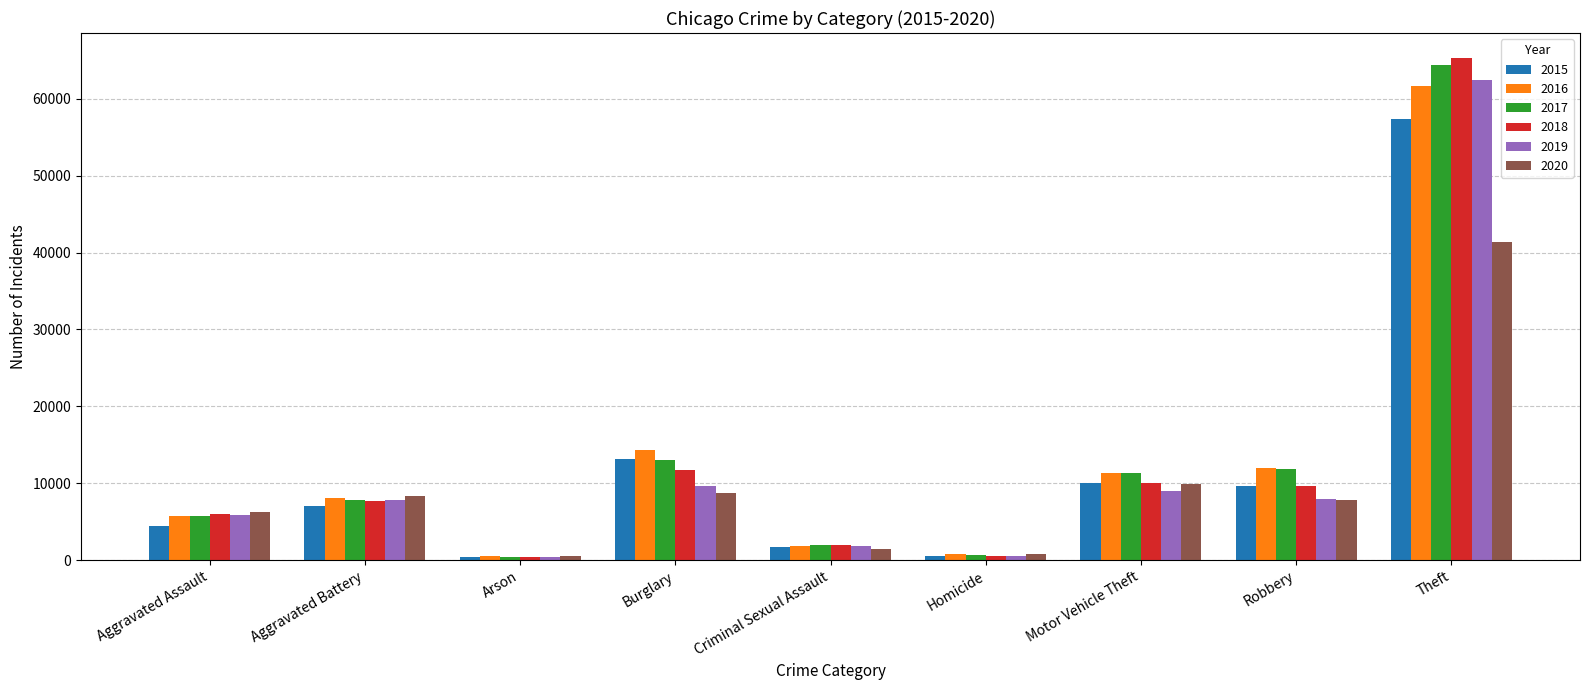

What is the difference between the 2019 values at Theft and Burglary?

52854